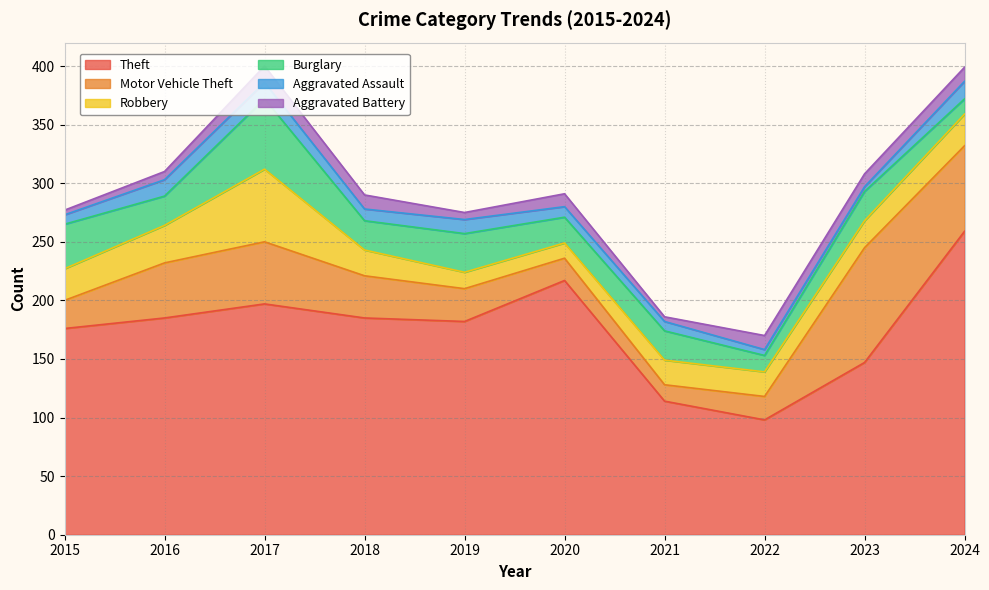

What is the difference between the Robbery values at 2021 and 2017?

41